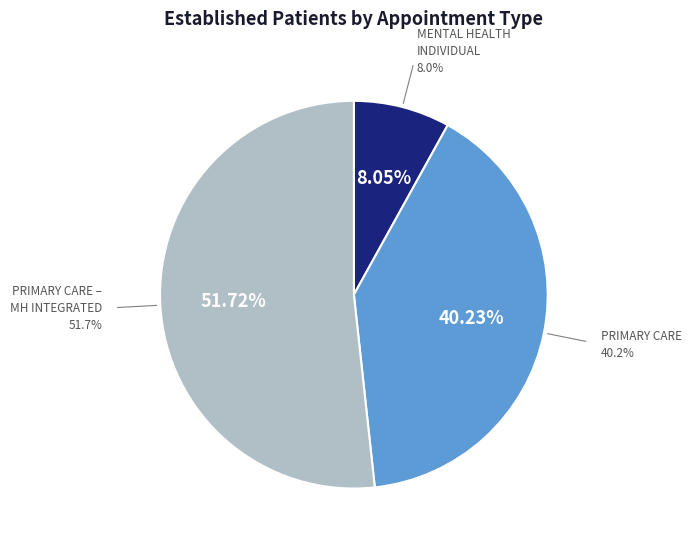

Combined, do PRIMARY CARE - MENTAL HEALTH INTEGRATED and PRIMARY CARE account for over 50%?

Yes